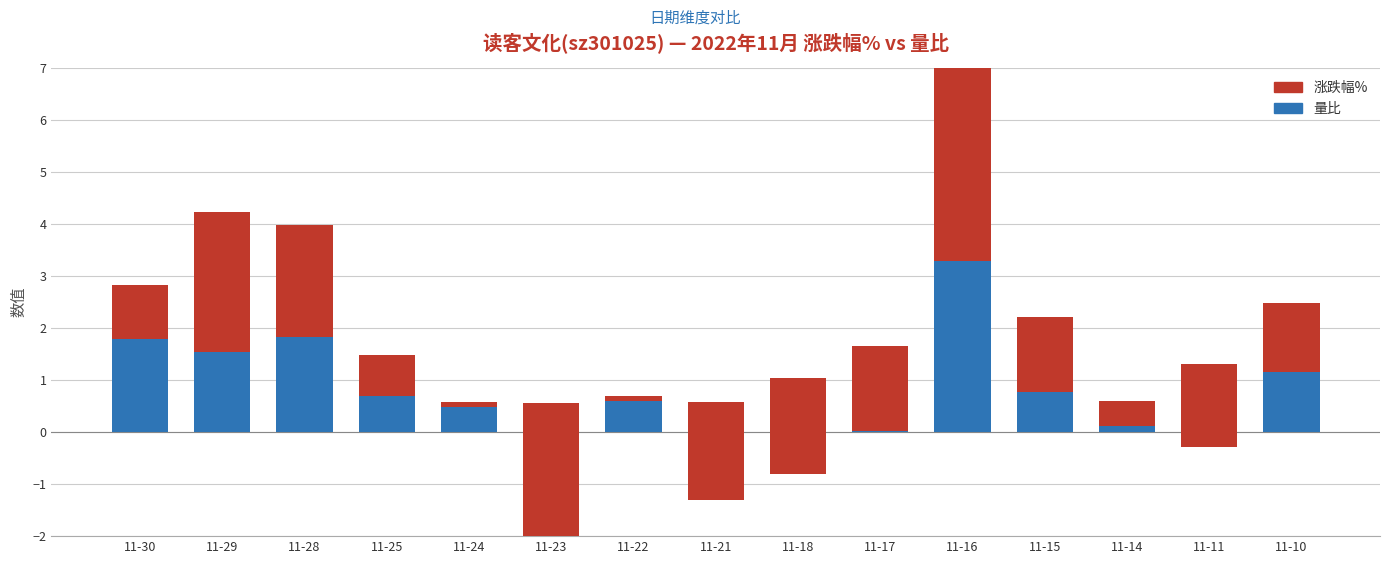

What are all the series names shown in the legend?

量比, 涨跌幅%